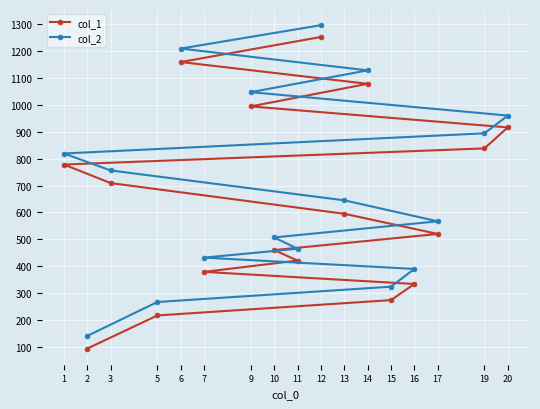

What is the value of the col_2 point at the 5th from the left?

1209